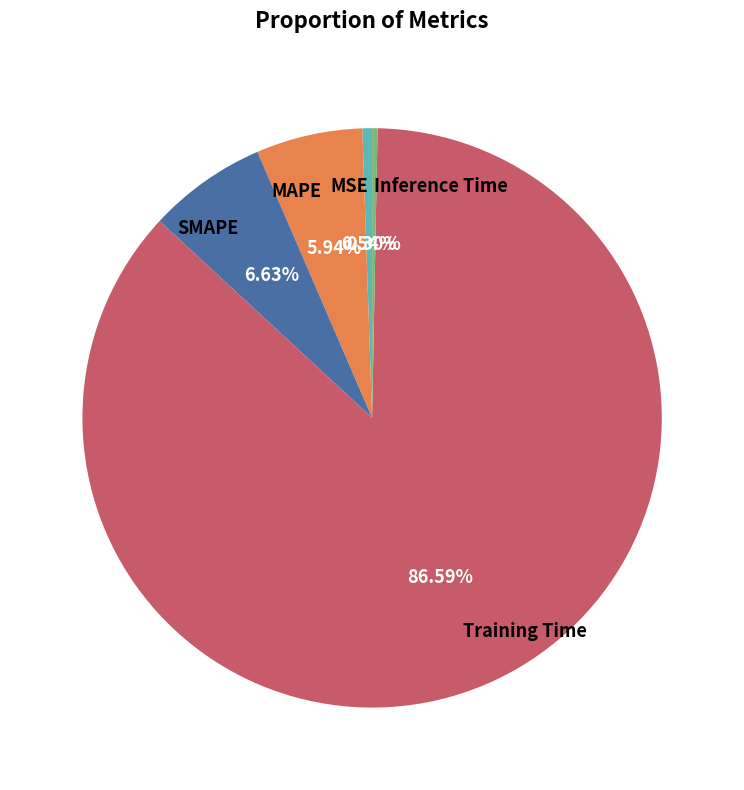

What portion of the pie excludes Training Time?

13.4%